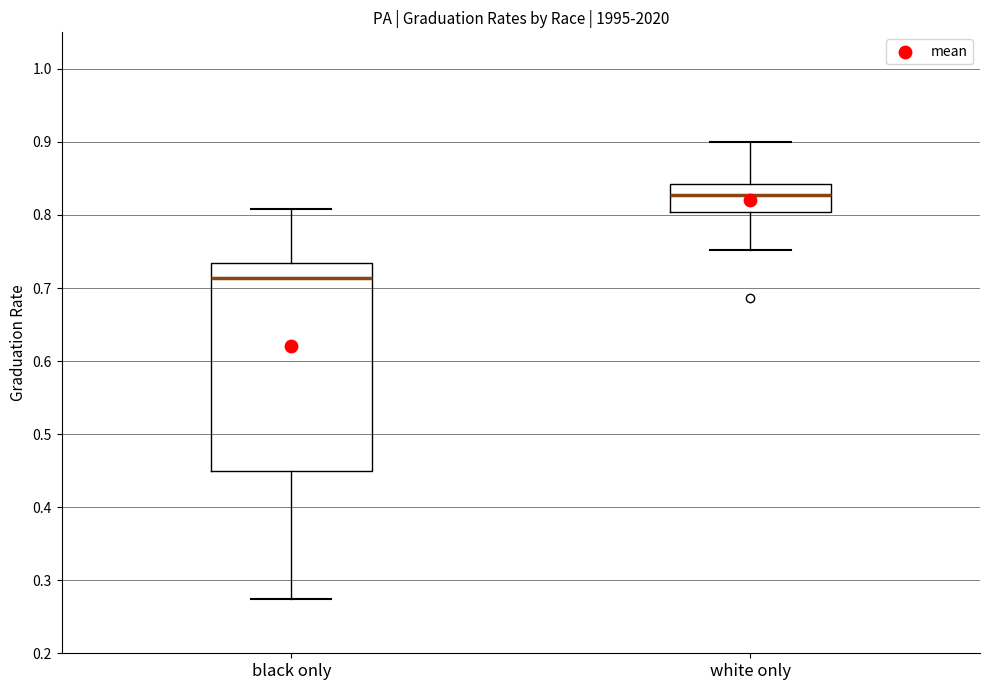

Reading left to right, transcribe this box plot: for each box, give where its median line is, the range the box spans, and where its two whiskers end, as read against the y-axis. The values are not printed on the chart, so give them approximately, as read against the axis.

black only: median 0.71, box 0.45 to 0.73, whiskers 0.27 to 0.81
white only: median 0.83, box 0.80 to 0.84, whiskers 0.75 to 0.90